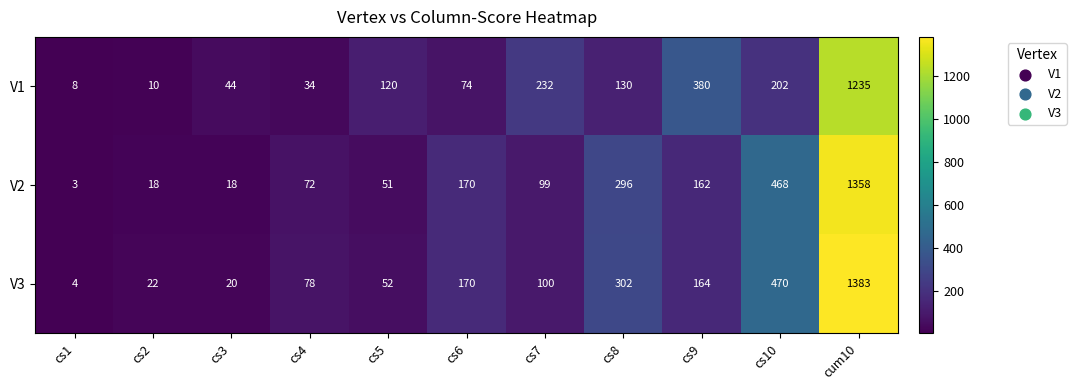

What is the difference between the maximum and second lowest values in the V2 series?

1340